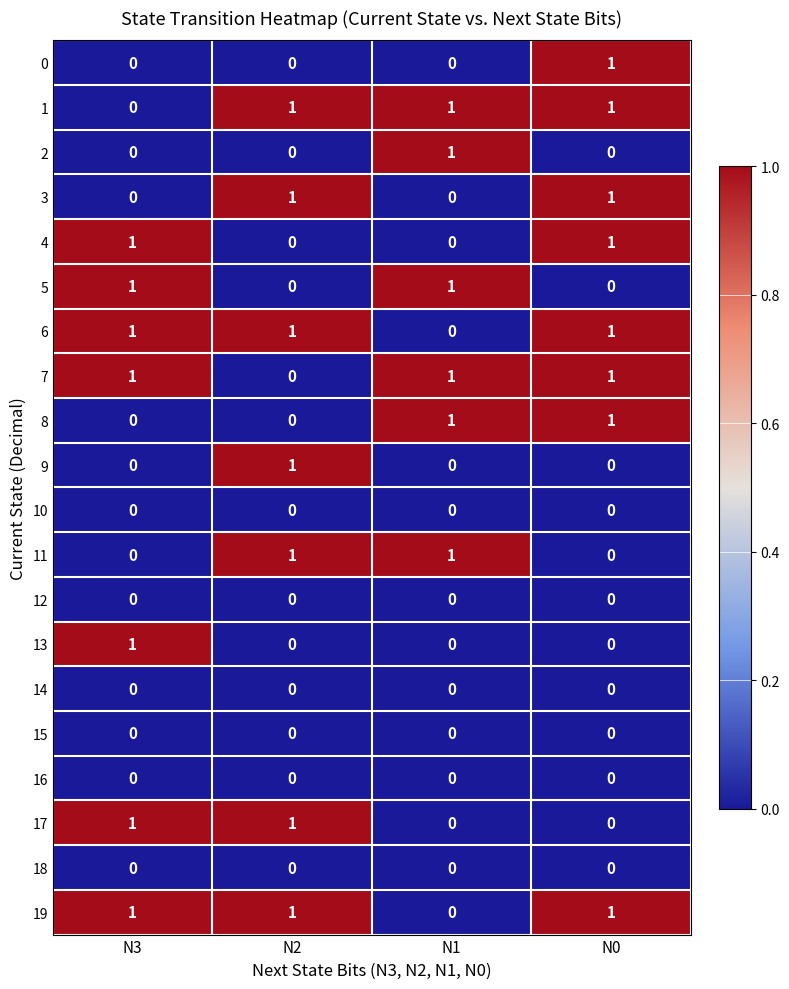

What is the maximum value shown in the chart?

1